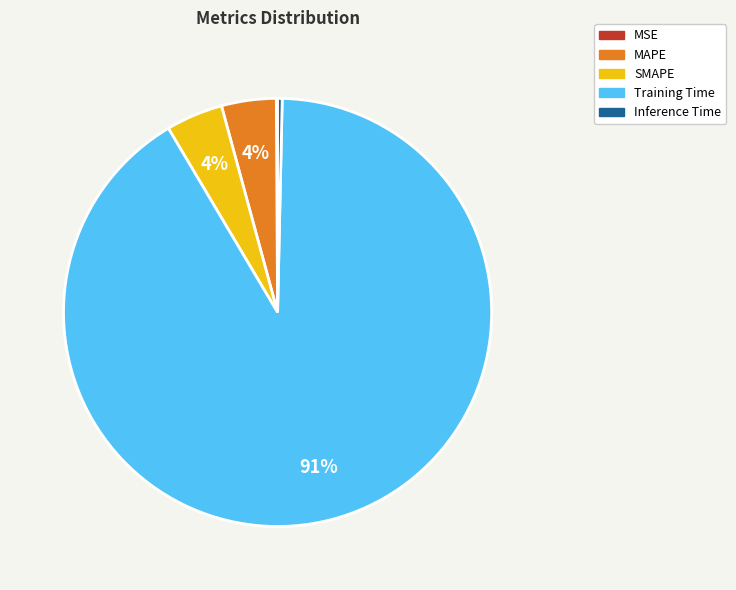

Combined, do Inference Time and MAPE account for over 50%?

No